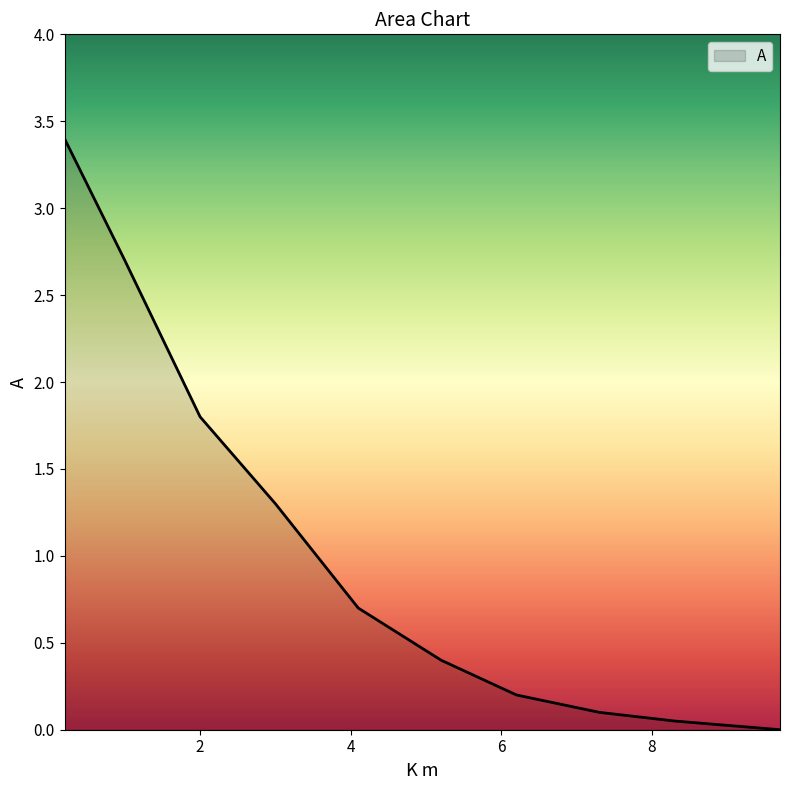

What is the difference between the maximum and minimum values?

3.4